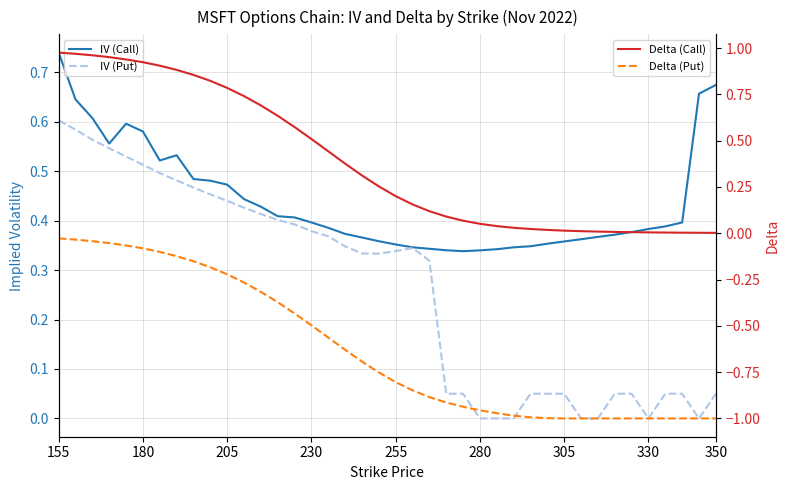

True or false: Delta (Put) and Delta (Call) cross at least once.

False